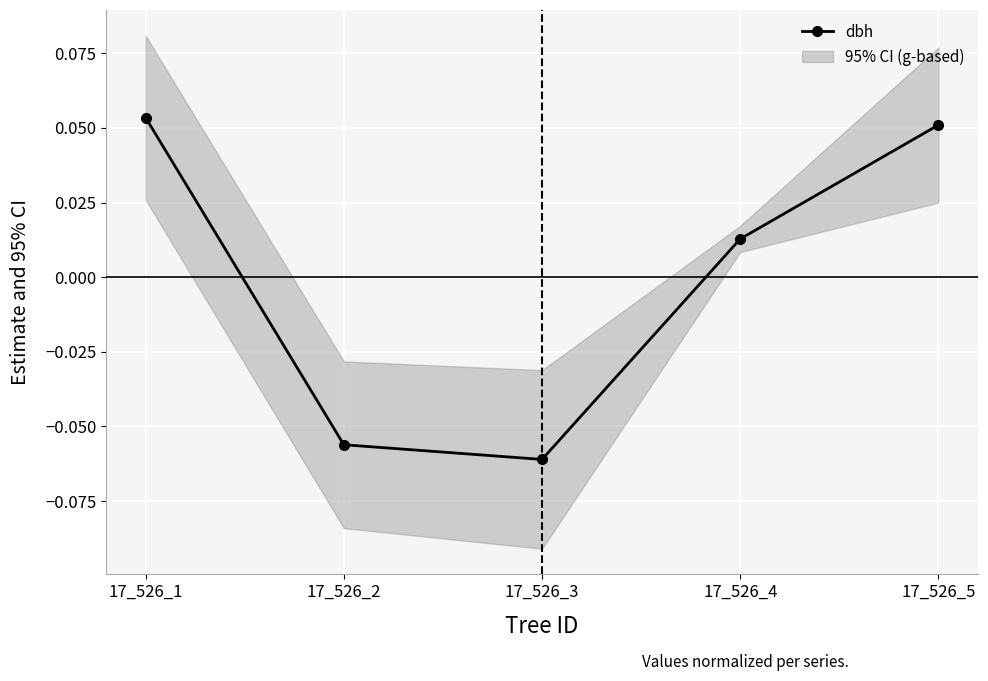

Count the number of data series in this chart.

1